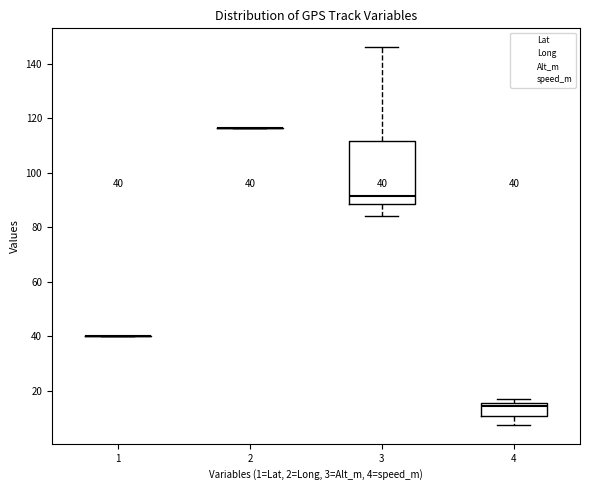

Comparing the boxes themselves (not the whiskers), which one is the tallest?

3